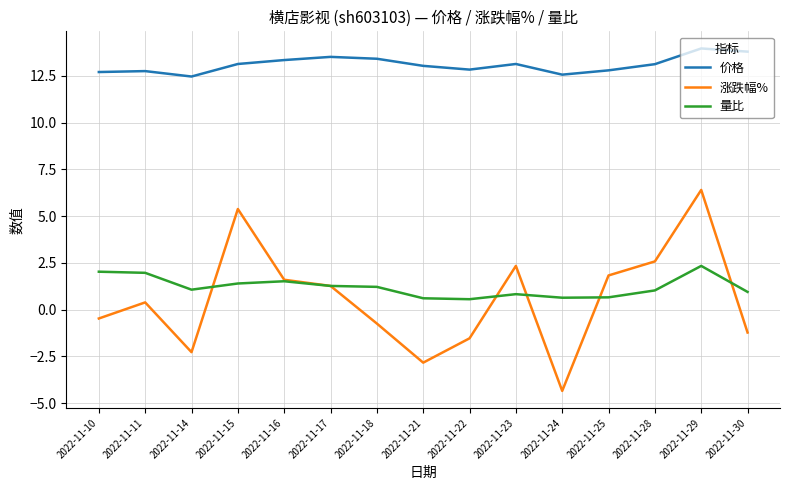

Between 2022-11-28 and 2022-11-30, which series saw the biggest shift?

涨跌幅%